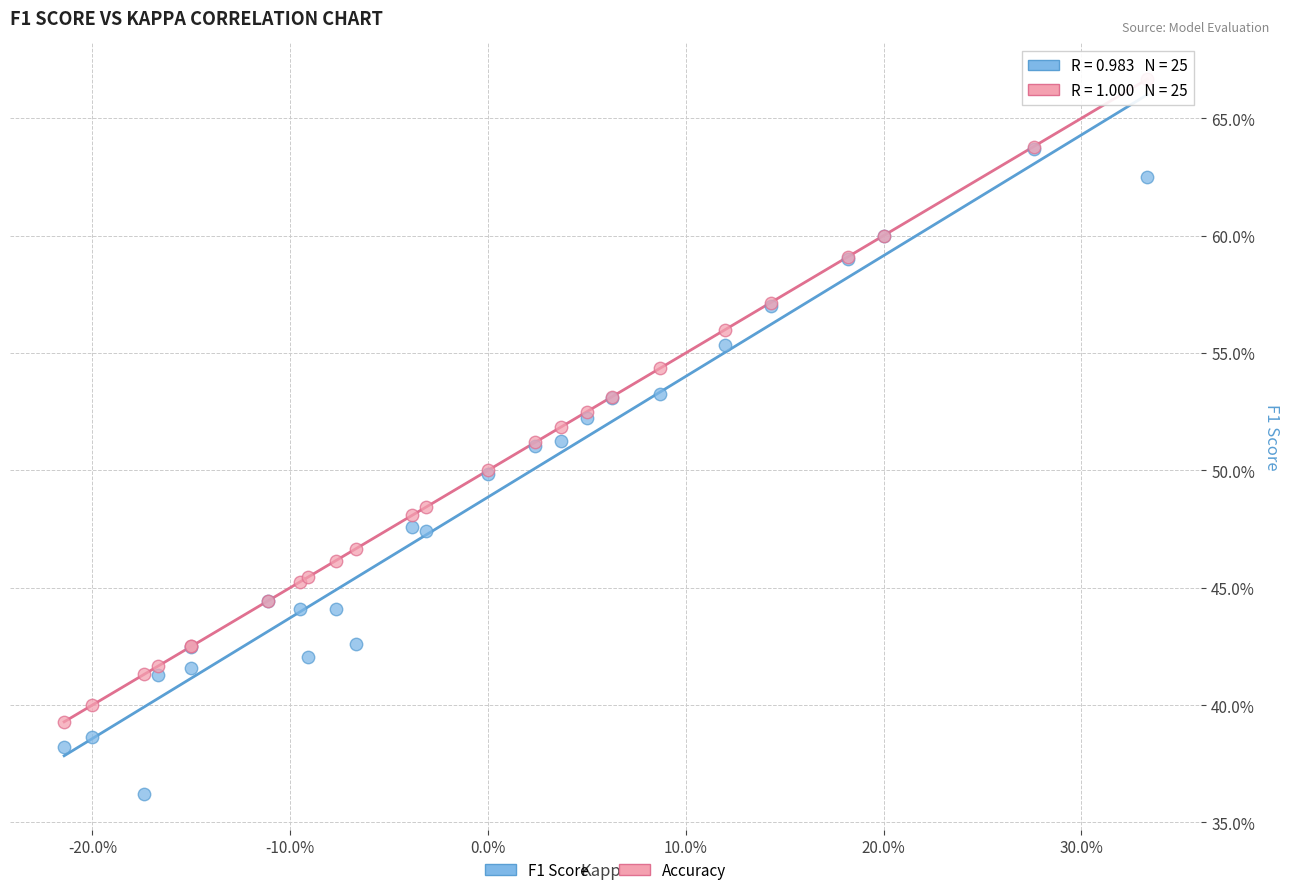

Which series reaches the minimum Y coordinate?

F1 Score